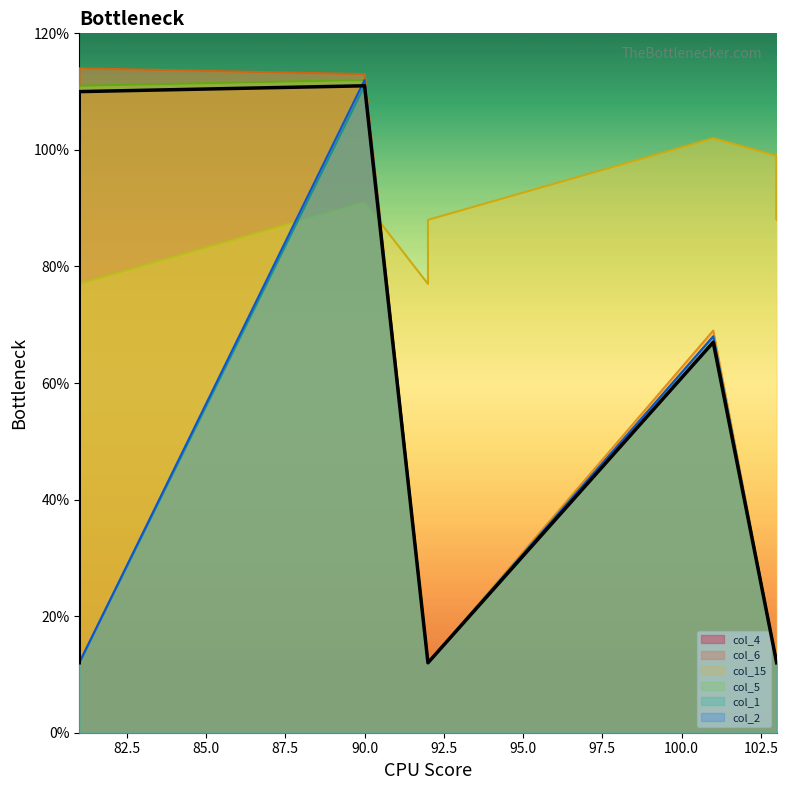

At which label does col_5 reach its peak?

90